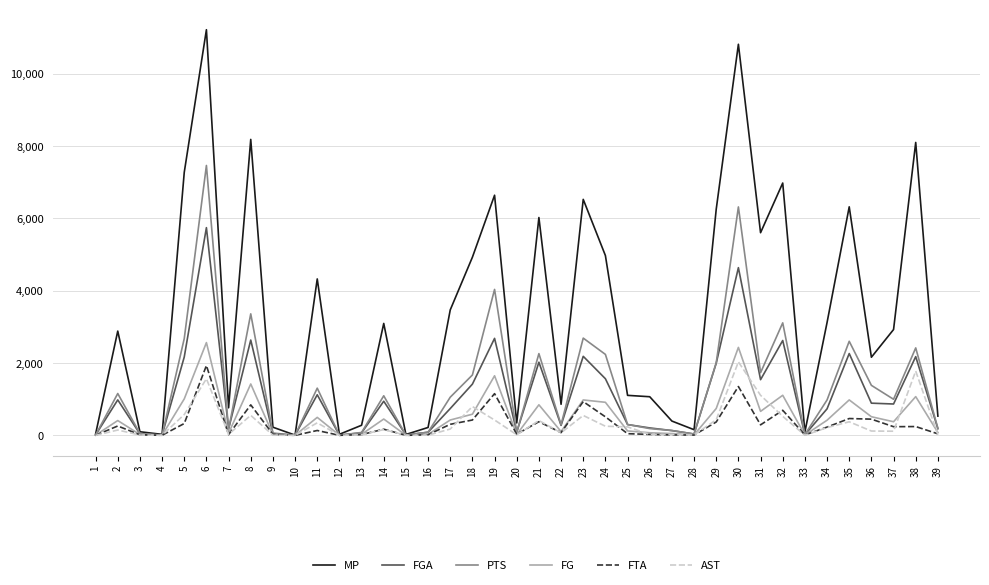

Does the chart have visible grid lines?

Yes